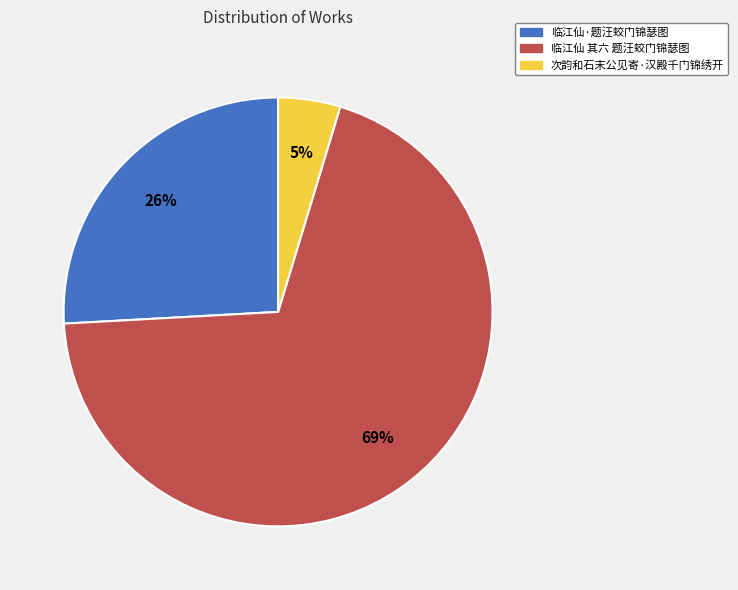

Is there a majority slice in this chart?

Yes